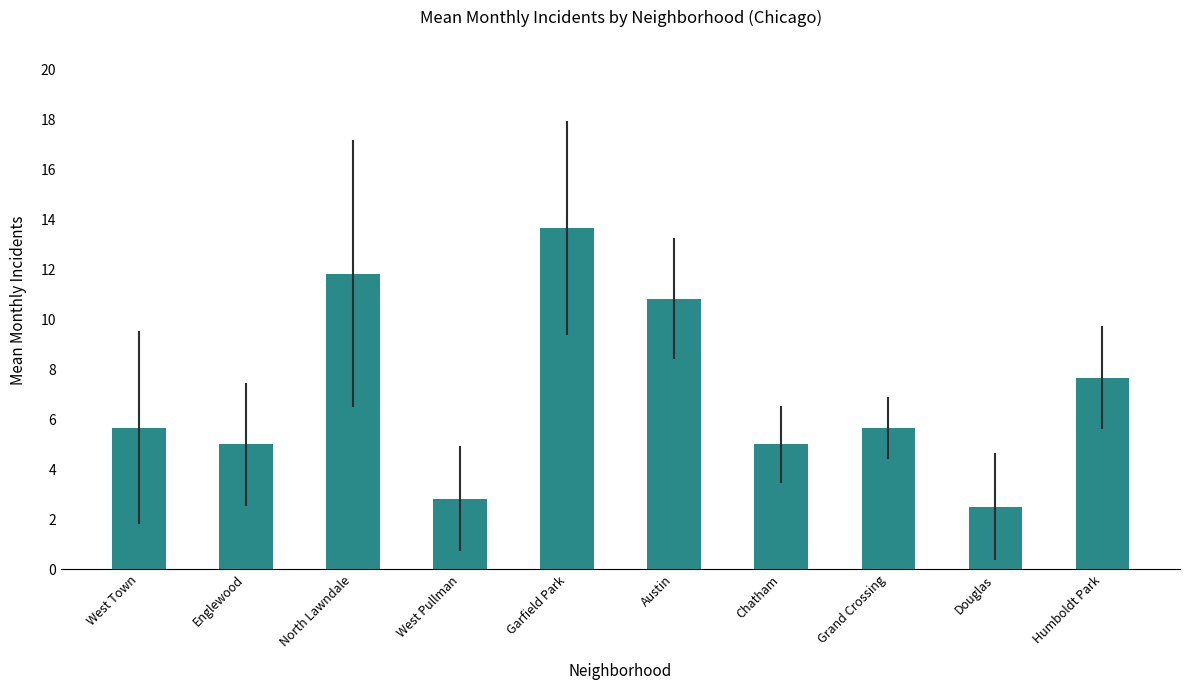

What is the difference between the values at Austin and Chatham?

5.8